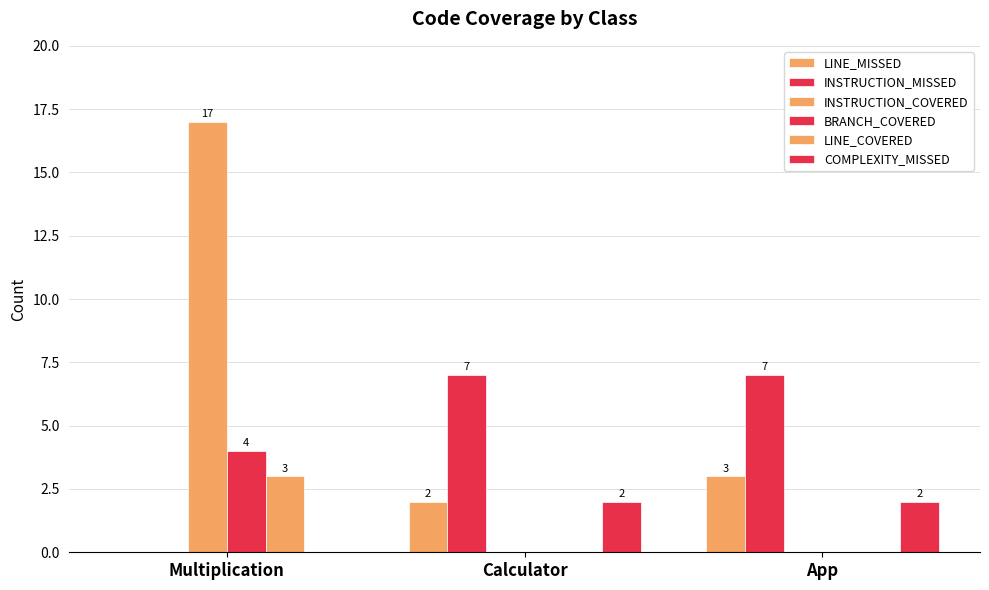

What is the sum of all BRANCH_COVERED values?

4